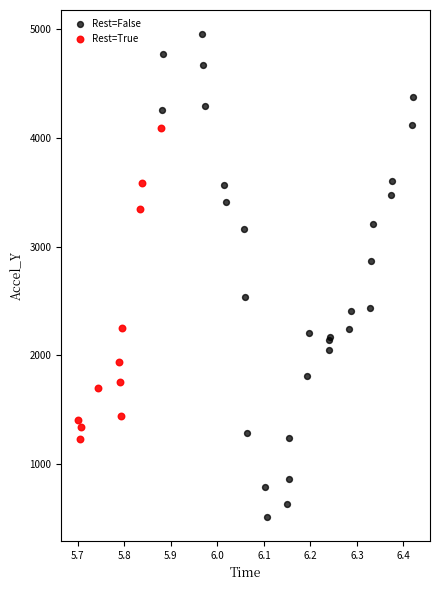

Which series reaches the minimum Y coordinate?

Rest=False